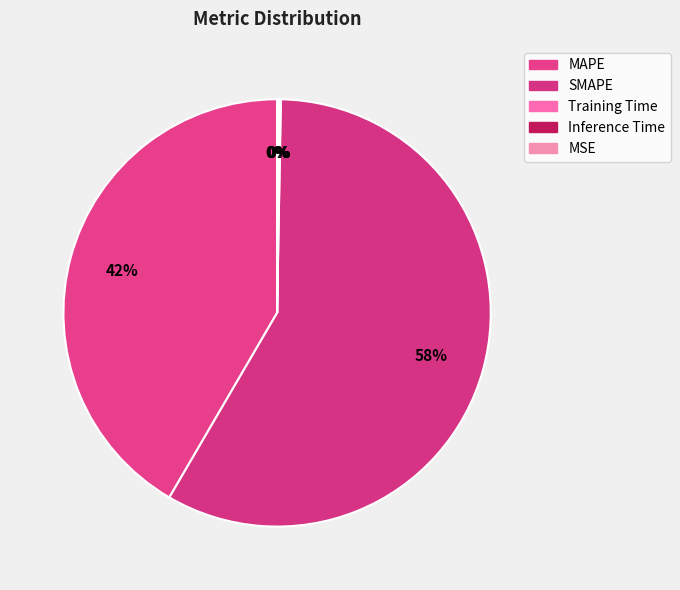

Combined, do MAPE and Inference Time account for over 50%?

No